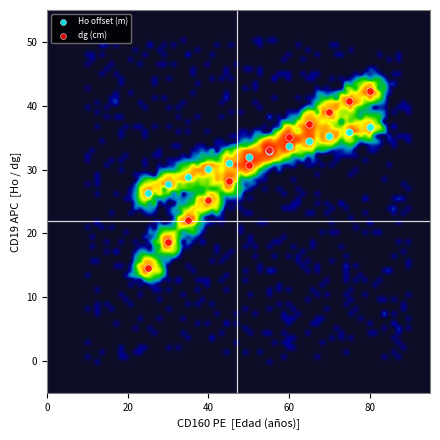

Which series has the widest spread of Y values?

dg (cm)